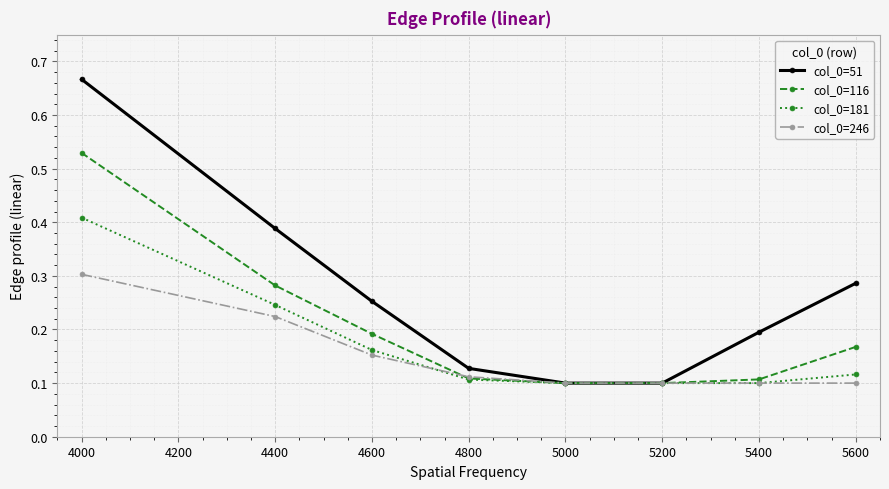

Is it true that col_0=246 equals 0.4 at 4000?

False